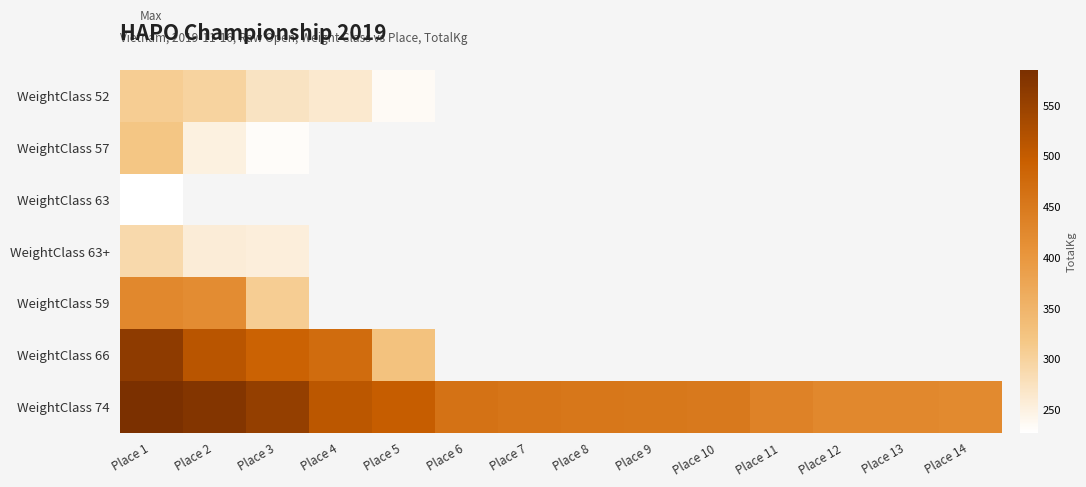

At which category is the sum across all series the highest?

Place 1